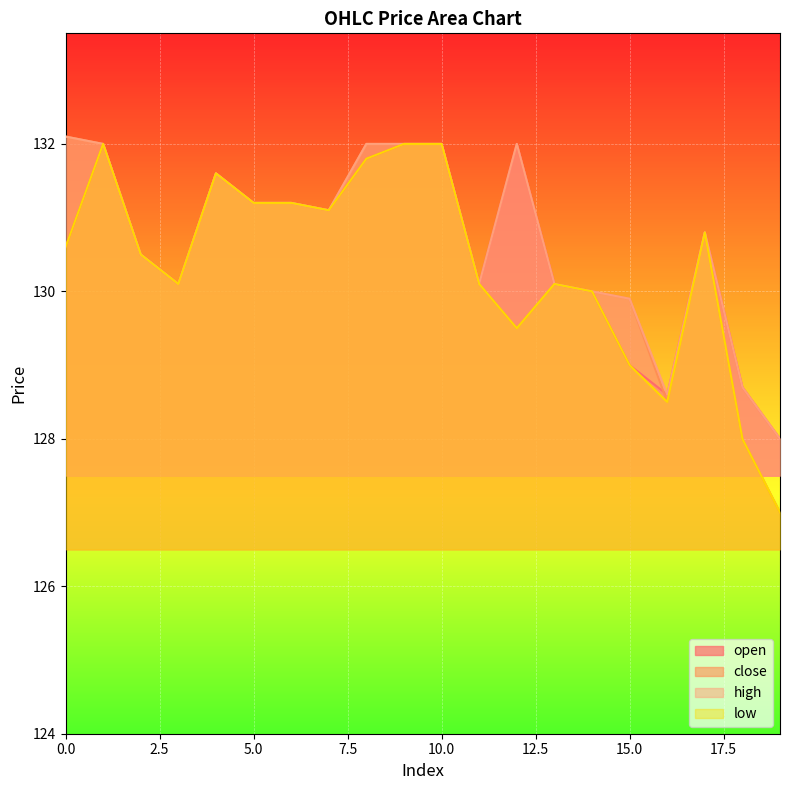

Reading left to right, transcribe all the data shown in this chart.

open: 0=130.6	1=132.0	2=130.5	3=130.1	4=131.6	5=131.2	6=131.2	7=131.1	8=131.8	9=132.0	10=132.0	11=130.1	12=132.0	13=130.1	14=130.0	15=129.0	16=128.6	17=130.8	18=128.7	19=128.0
close: 0=132.1	1=132.0	2=130.5	3=130.1	4=131.6	5=131.2	6=131.2	7=131.1	8=132.0	9=132.0	10=132.0	11=130.1	12=129.5	13=130.1	14=130.0	15=129.9	16=128.5	17=130.8	18=128.0	19=127.0
high: 0=132.1	1=132.0	2=130.5	3=130.1	4=131.6	5=131.2	6=131.2	7=131.1	8=132.0	9=132.0	10=132.0	11=130.1	12=132.0	13=130.1	14=130.0	15=129.9	16=128.6	17=130.8	18=128.7	19=128.0
low: 0=130.6	1=132.0	2=130.5	3=130.1	4=131.6	5=131.2	6=131.2	7=131.1	8=131.8	9=132.0	10=132.0	11=130.1	12=129.5	13=130.1	14=130.0	15=129.0	16=128.5	17=130.8	18=128.0	19=127.0